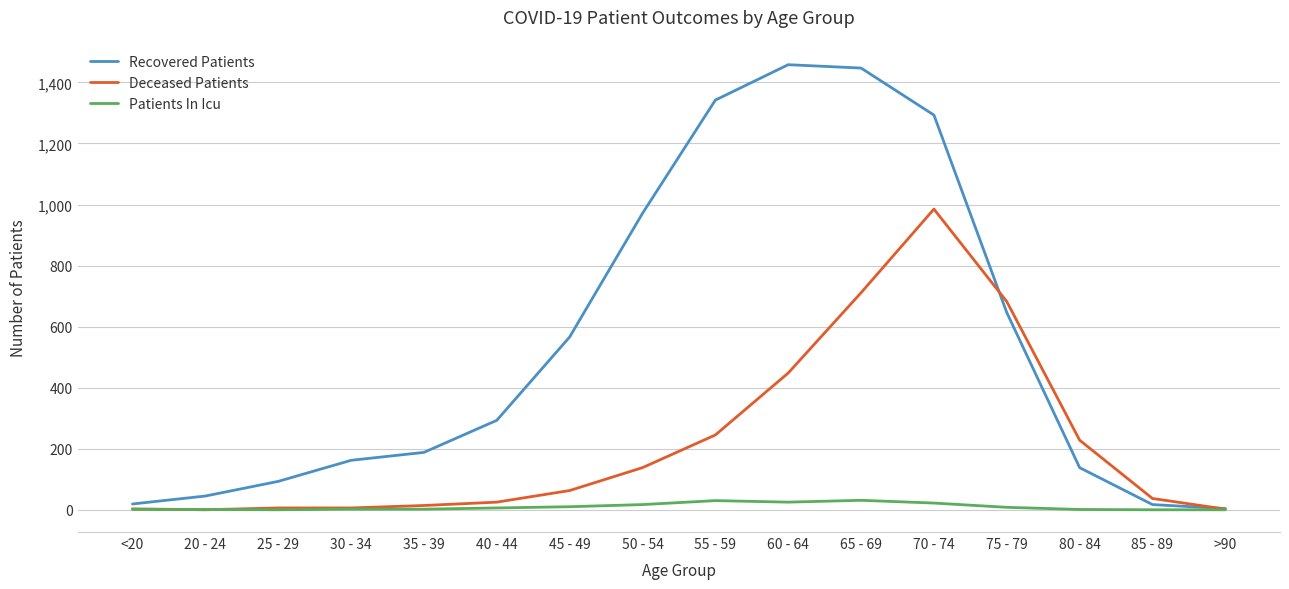

True or false: Patients In Icu has a value of 6 at 40 - 44.

True